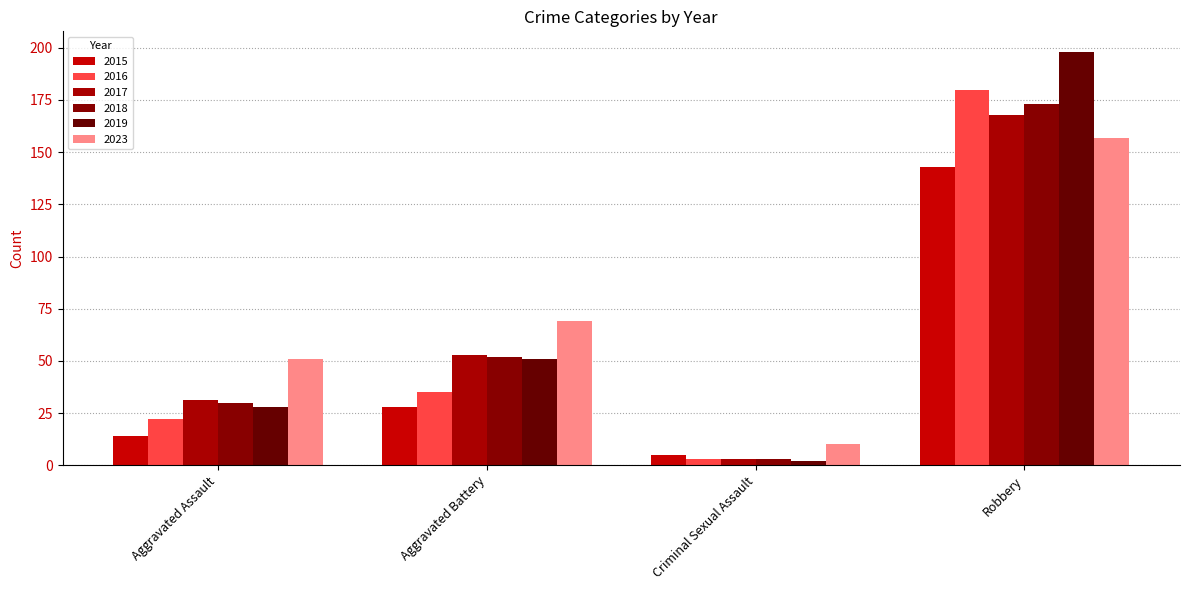

Is it true that 2017 equals 4 at Criminal Sexual Assault?

False